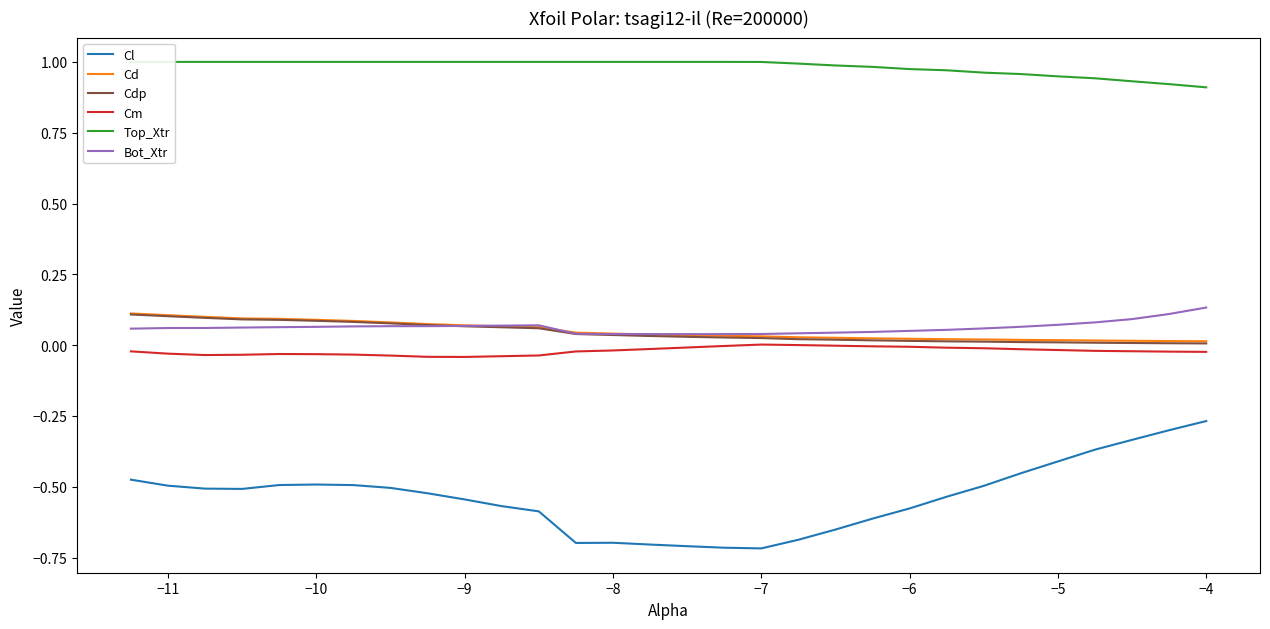

True or false: Cdp and Cl intersect in this chart.

False